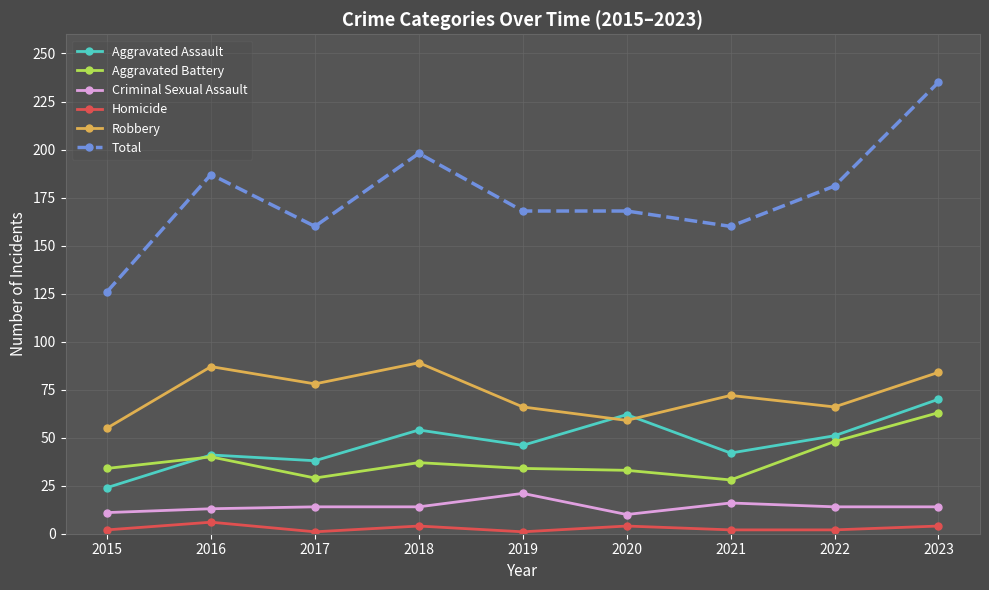

True or false: Robbery and Homicide cross at least once.

False